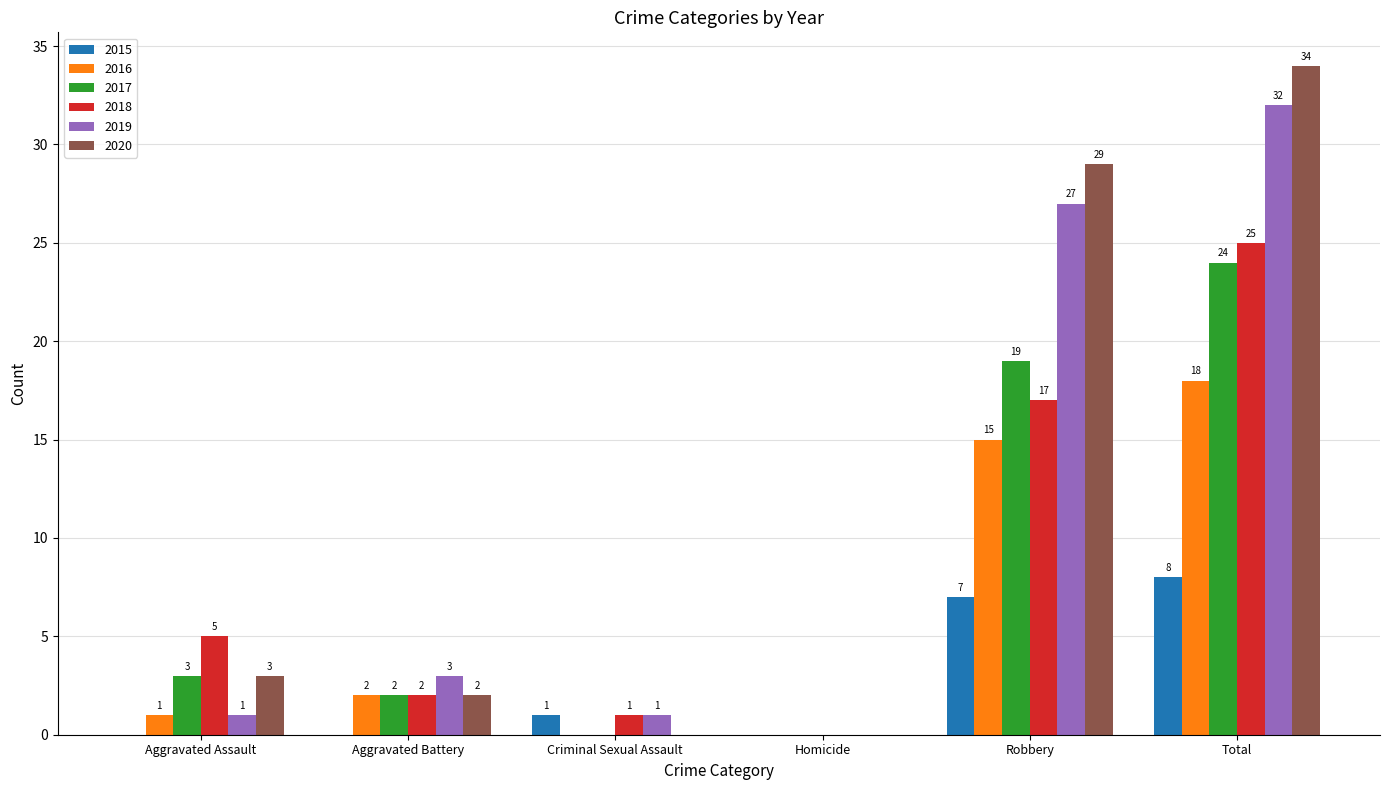

Are the bars grouped side by side (vs. stacked)?

Yes